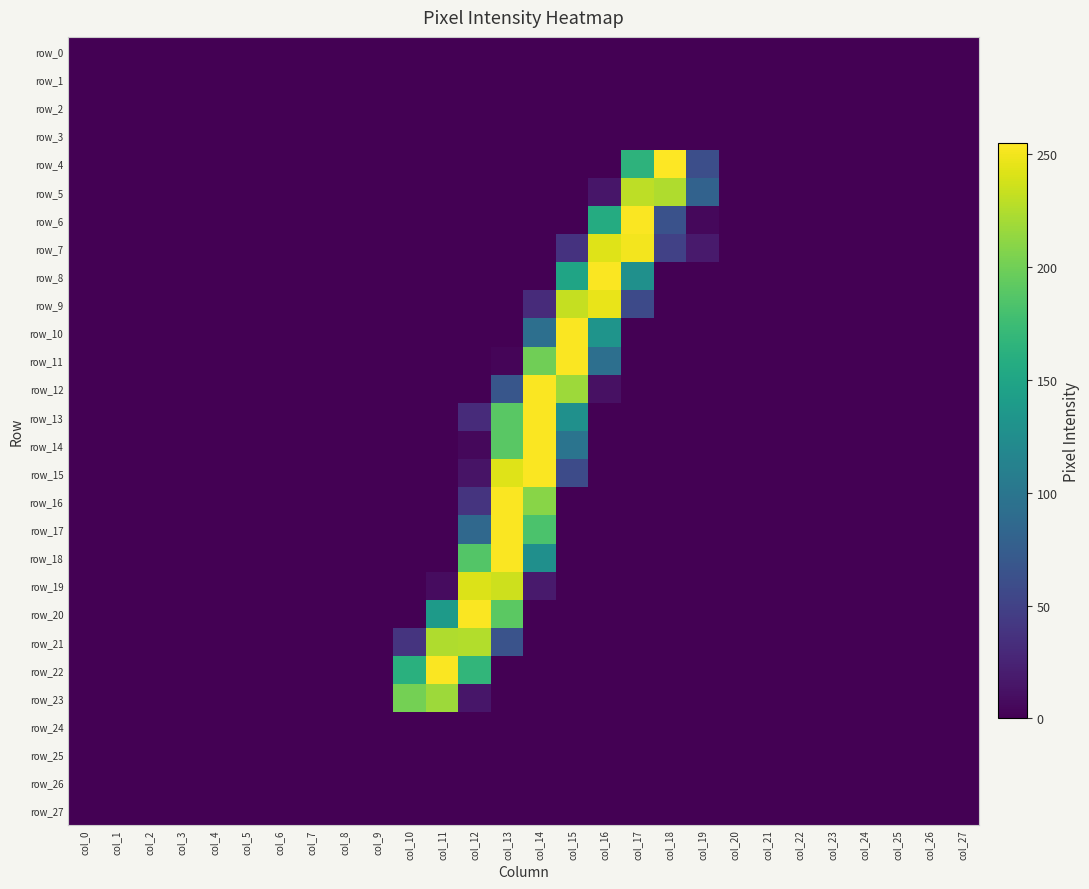

Which series has the widest spread of values?

row_4